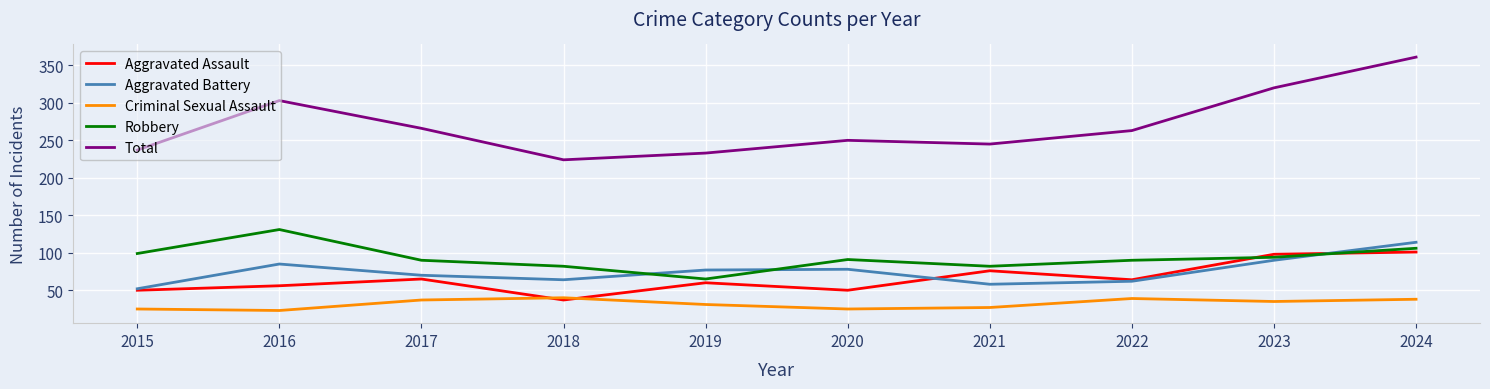

What value does the Criminal Sexual Assault series have at 2016, to the nearest 5?

25